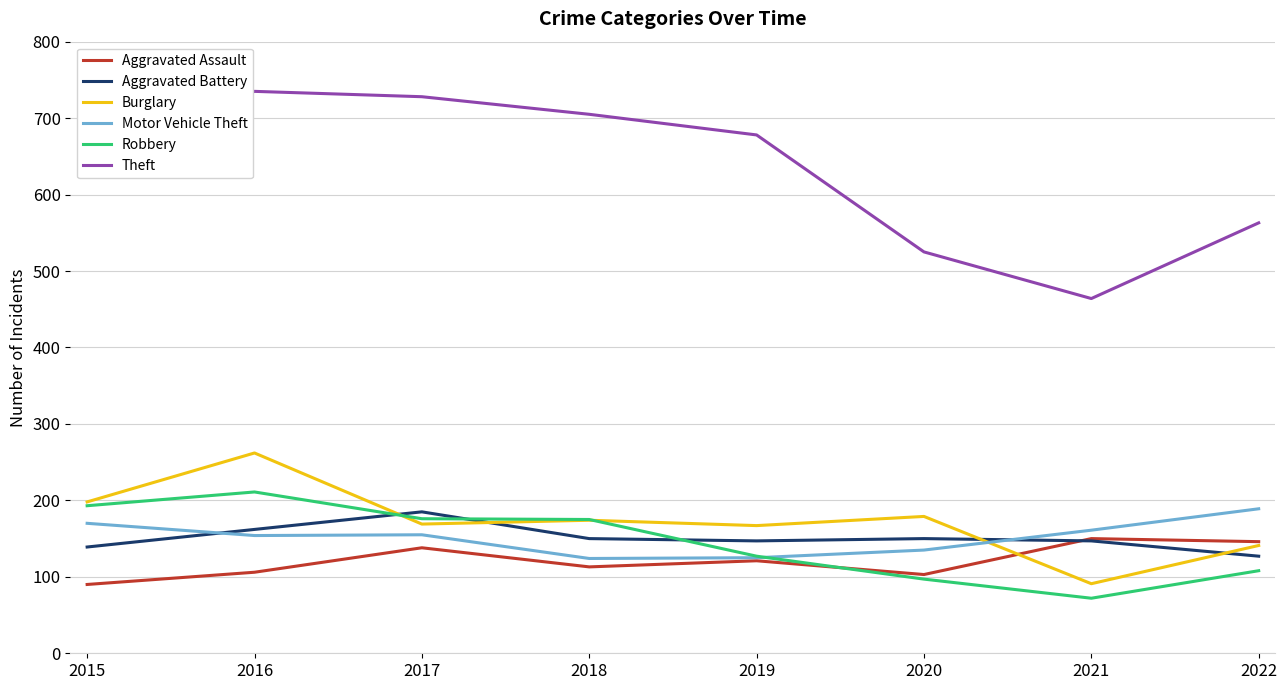

What is the spread (max minus min) of values at 2016?

629